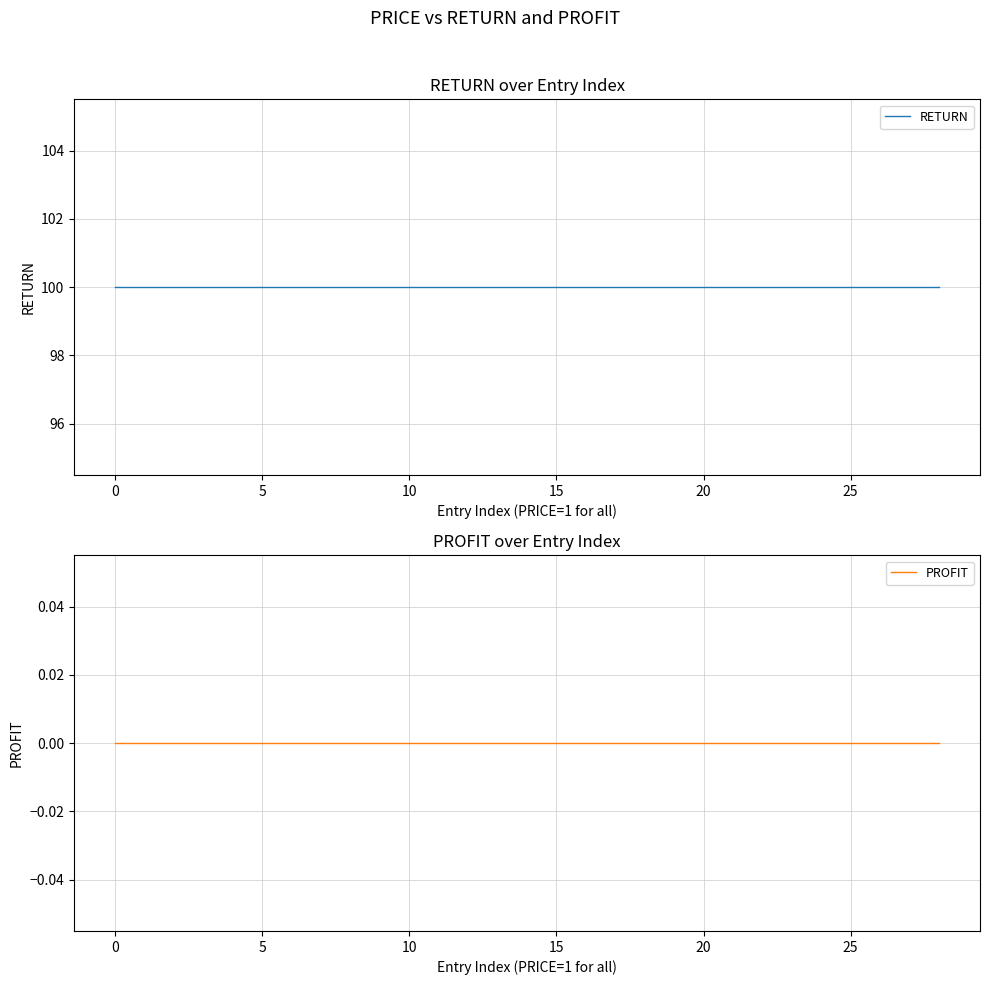

True or false: RETURN and PROFIT cross at least once.

False